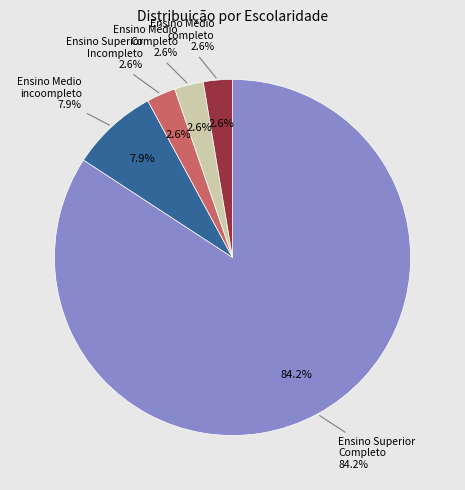

How many segments does this pie chart have?

4